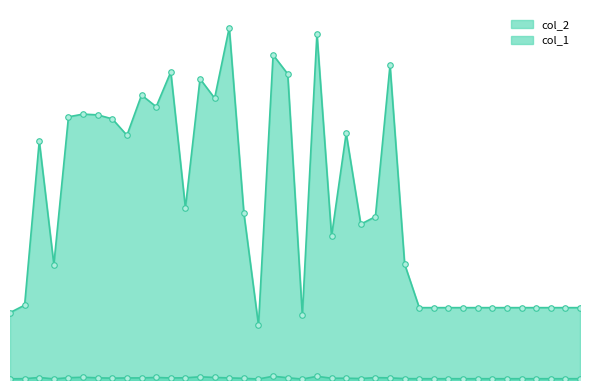

What is the difference between the col_1 values at 16 and 32?

9